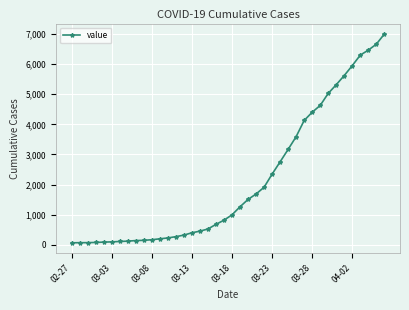

What is the sum of all values?

85719